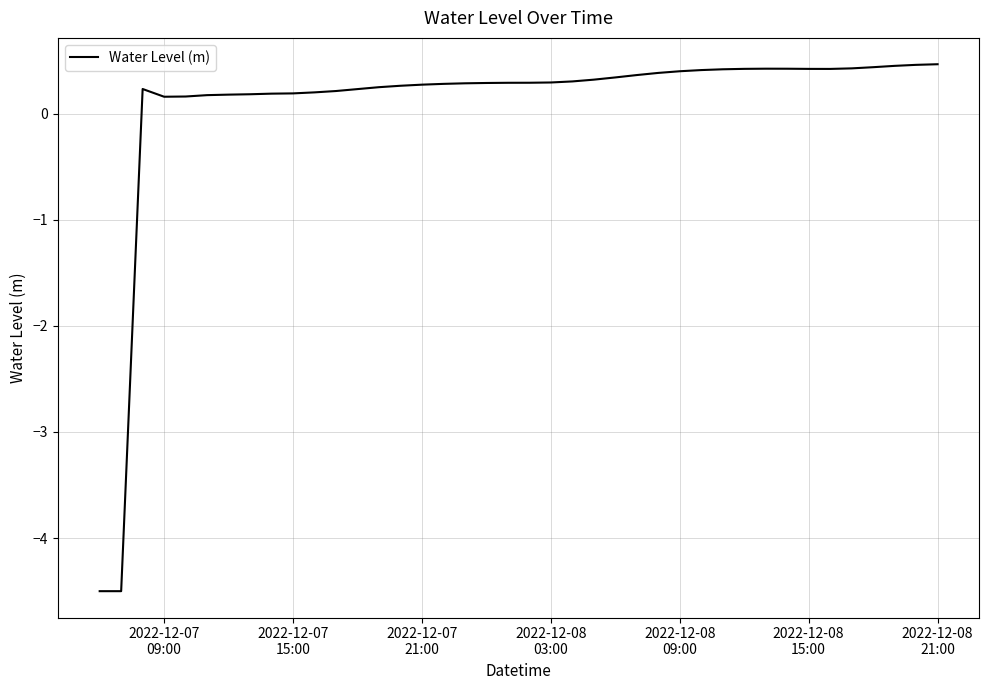

Does the chart have visible grid lines?

Yes